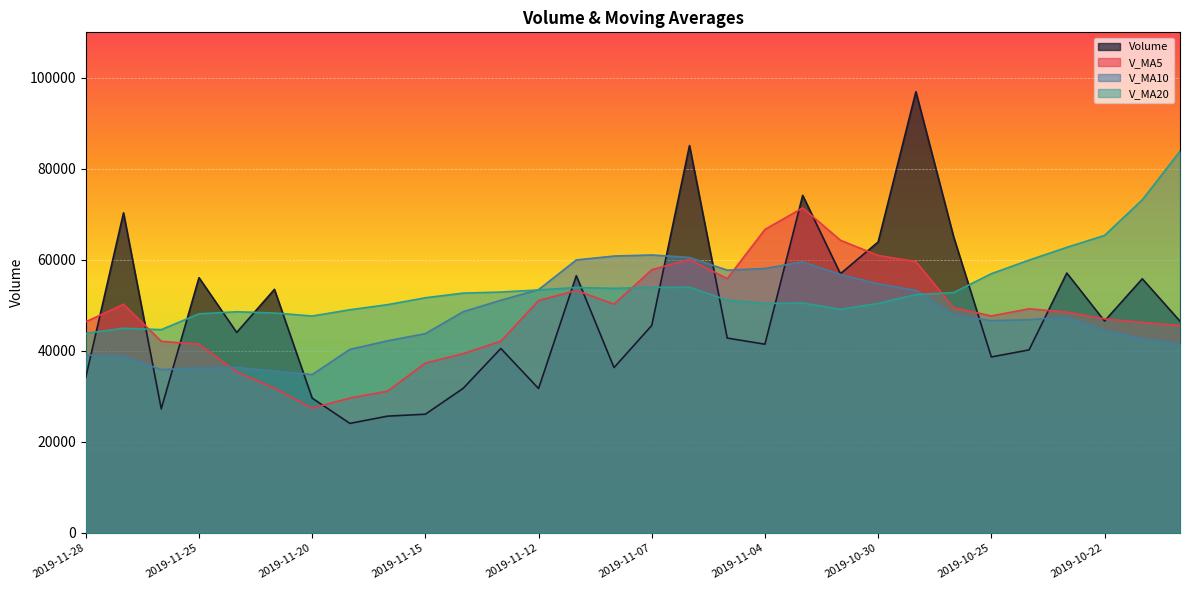

Which category has the highest value across all series?

2019-10-29